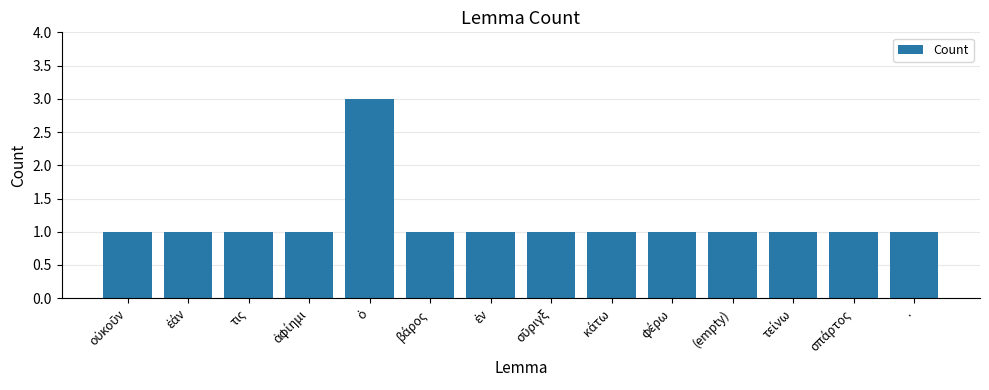

How many data points does each series have?

14